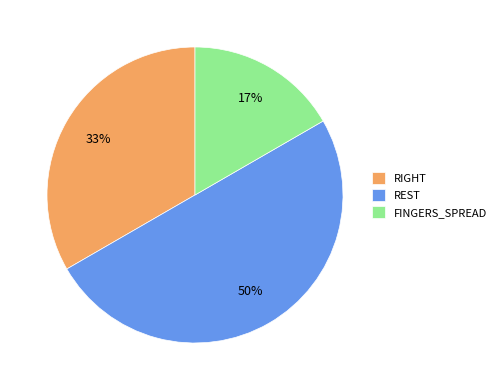

To the nearest percent, what is the average slice percentage?

33%